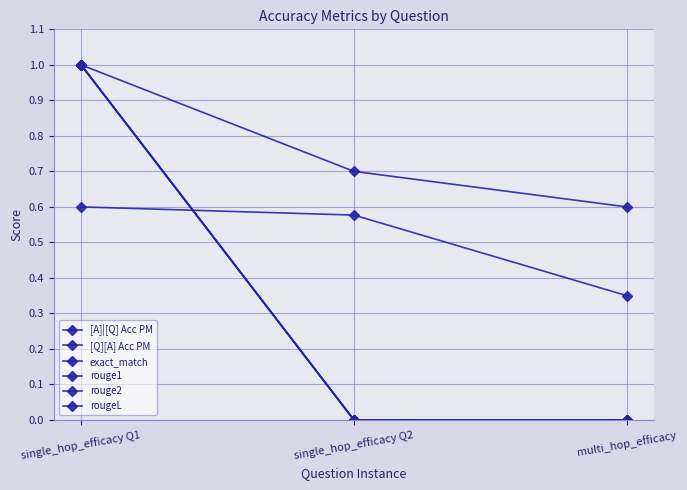

What is the sum of the rougeL values at single_hop_efficacy Q1 and single_hop_efficacy Q2?

1.0